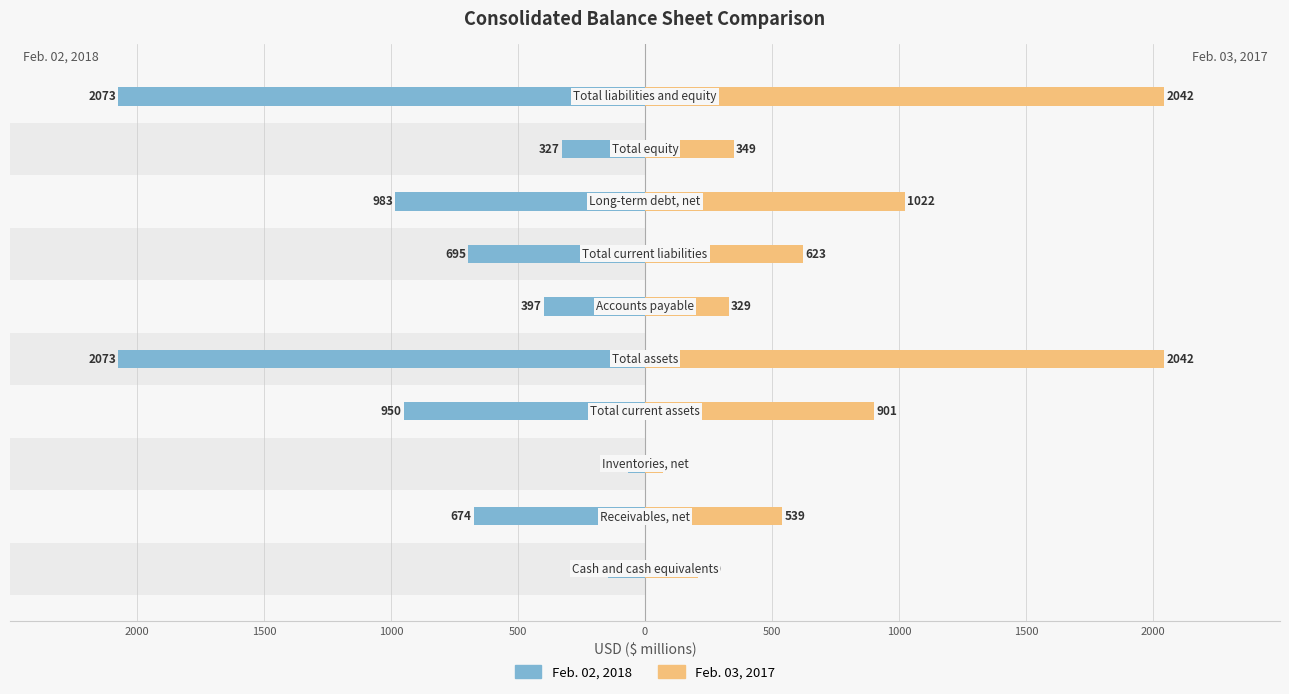

Reading right to left, extract all data points from this chart.

Feb. 02, 2018: -2073	-327	-983	-695	-397	-2073	-950	-68	-674	-144
Feb. 03, 2017: 2042	349	1022	623	329	2042	901	71	539	210